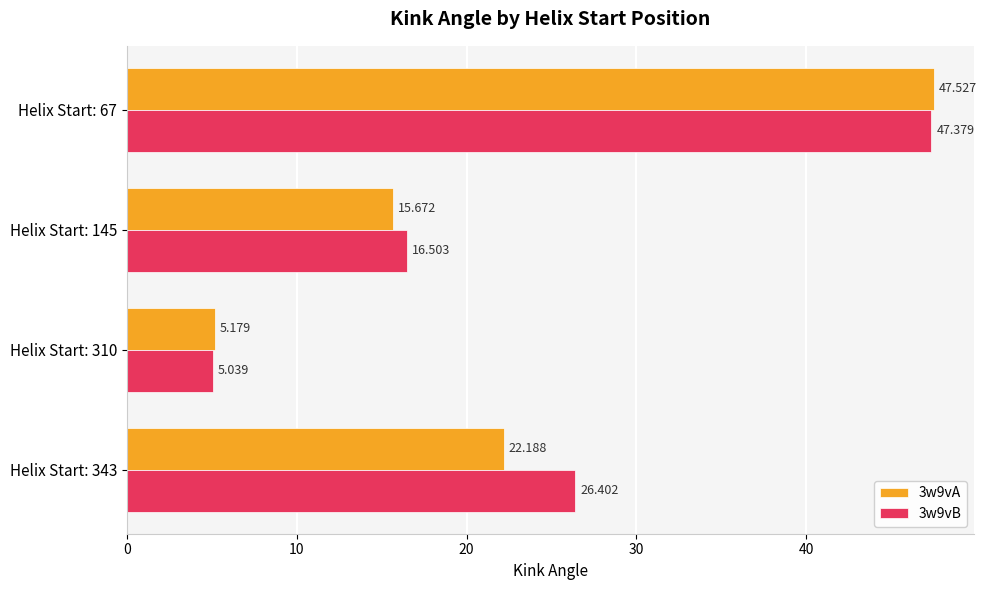

What is the sum of all 3w9vB values?

95.3